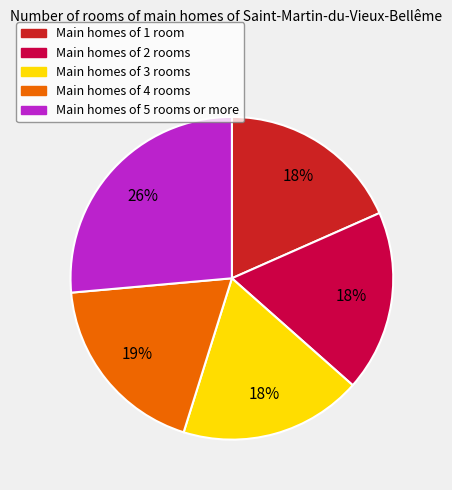

Is there a majority slice in this chart?

No